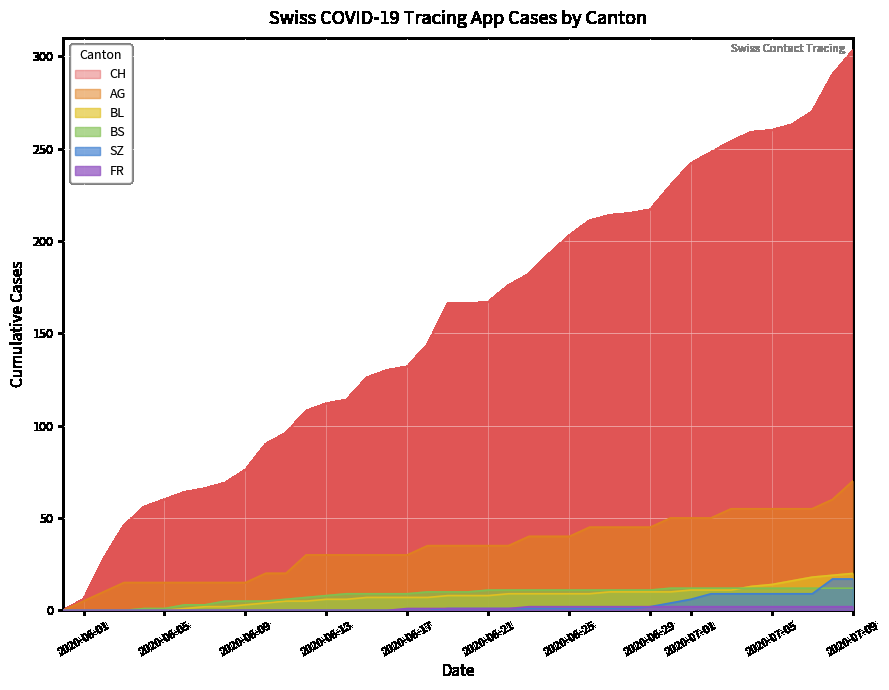

What is the highest value of the BS series?

12